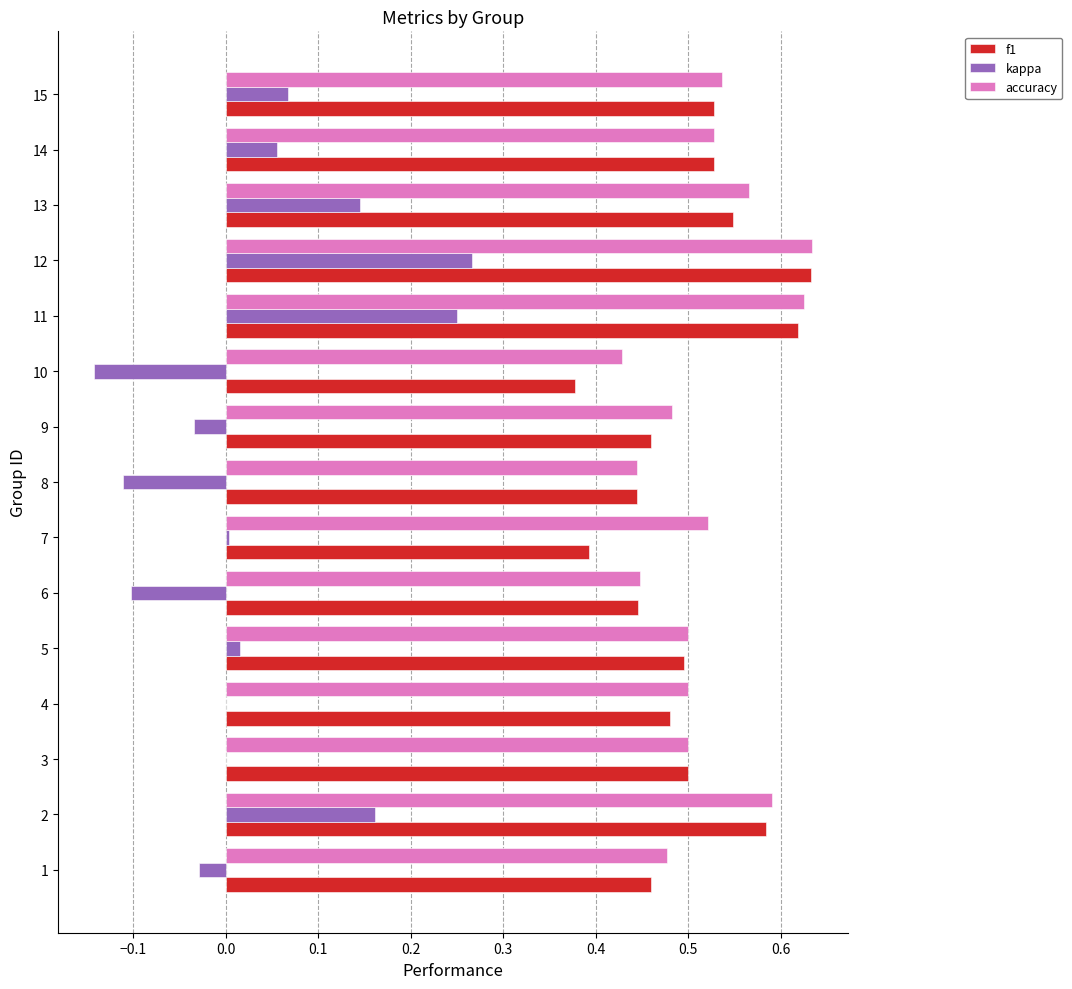

What is the sum of all f1 values?

7.5